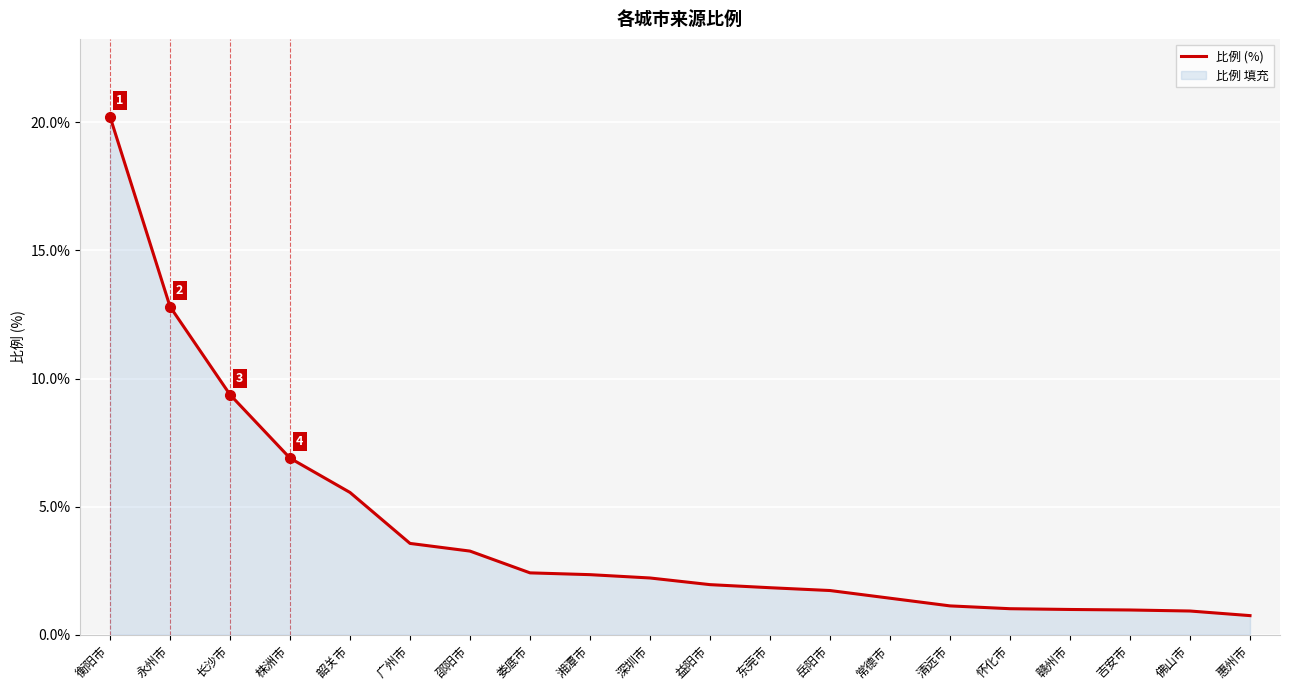

The chart shows a value of 20.2 at 衡阳市. True or false?

True